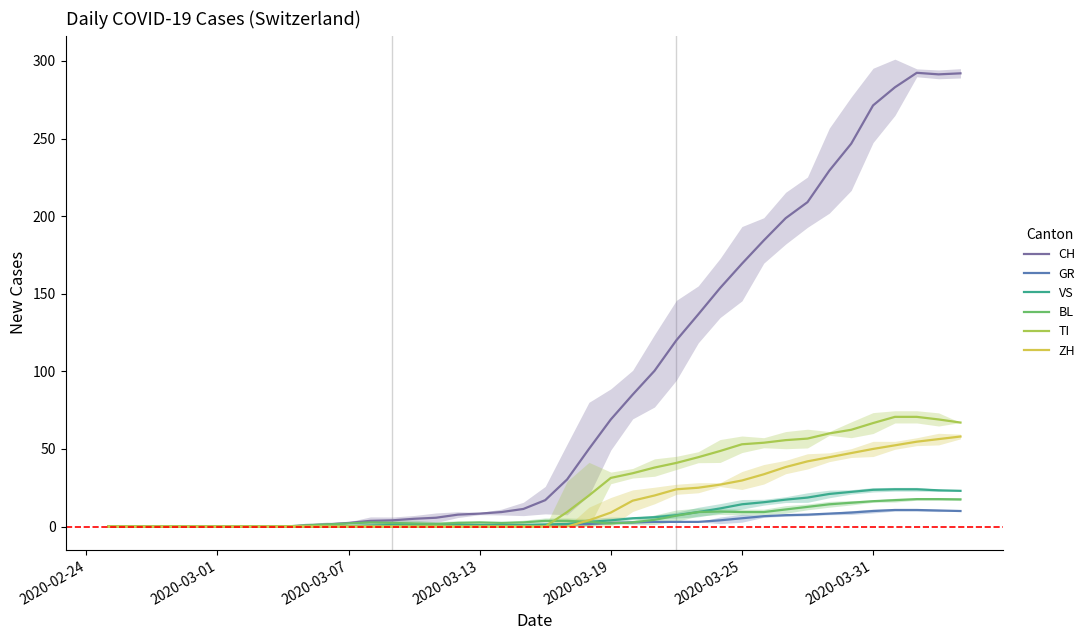

How many values in the TI series exceed 0?

19